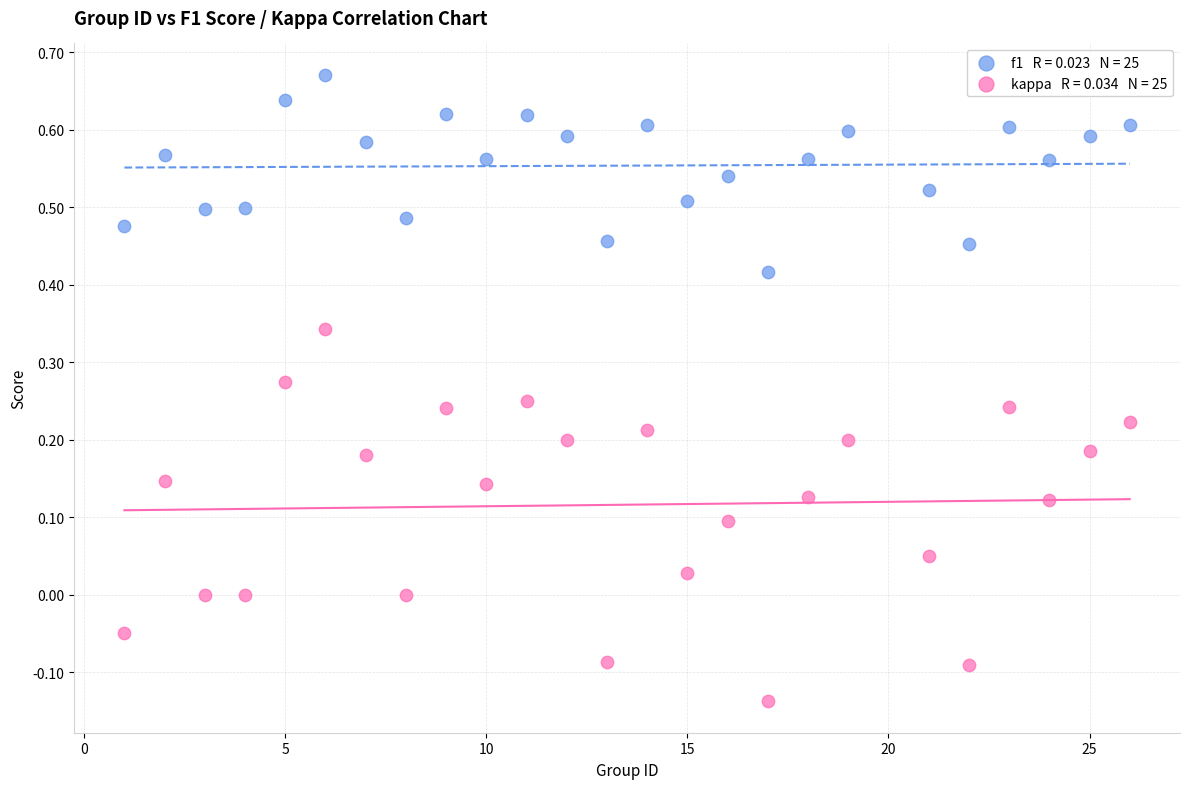

Across all data points, what is the range of X values (max minus min)?

25.0